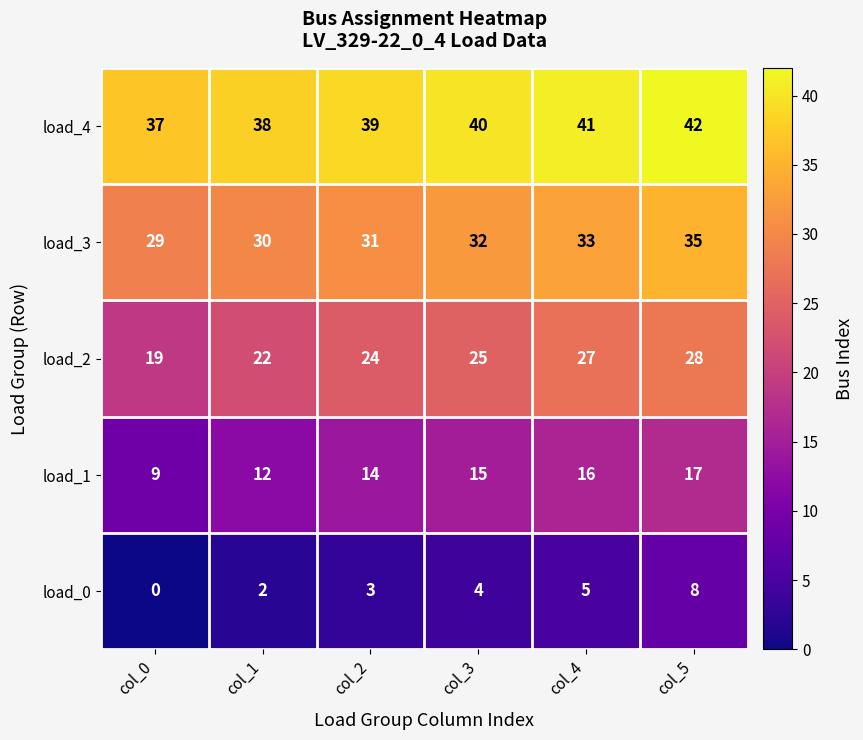

The value of load_4 at col_5 is 42. True or false?

True